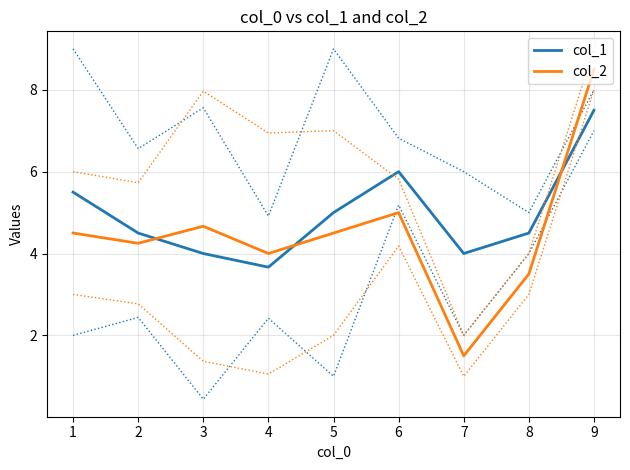

Between which two adjacent categories do col_1 and col_2 first intersect?

2 and 3